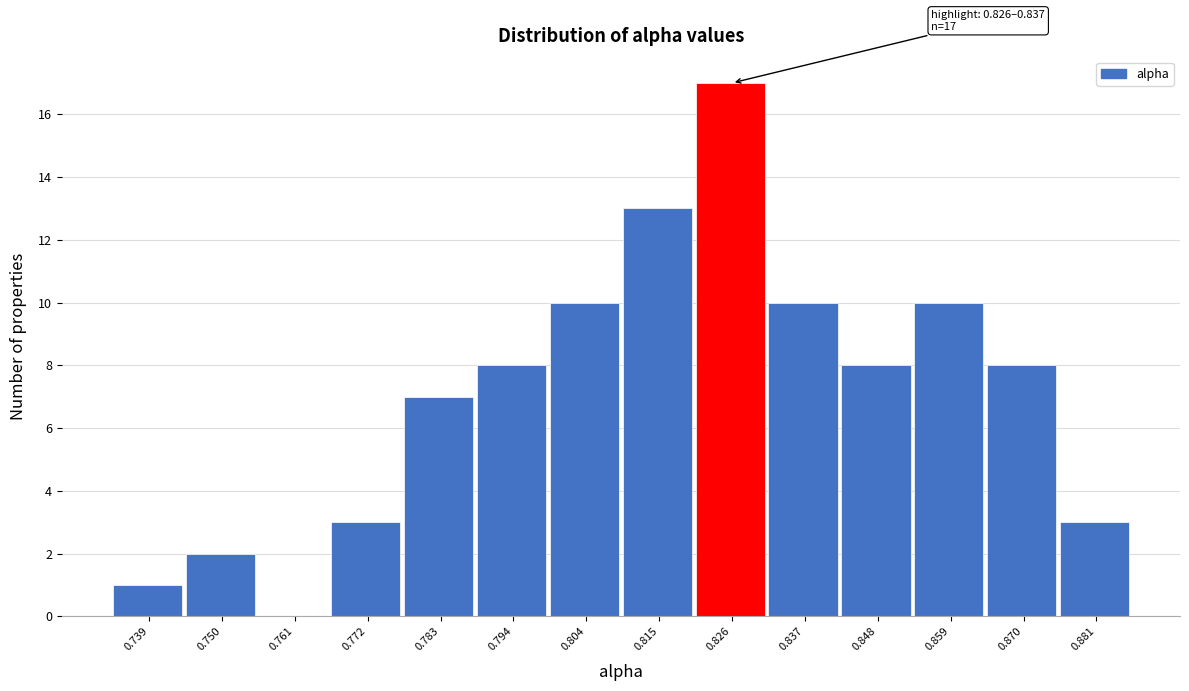

Reading left to right, extract all data points from this chart.

0.739=1	0.750=2	0.761=0	0.772=3	0.783=7	0.794=8	0.804=10	0.815=13	0.826=17	0.837=10	0.848=8	0.859=10	0.870=8	0.881=3